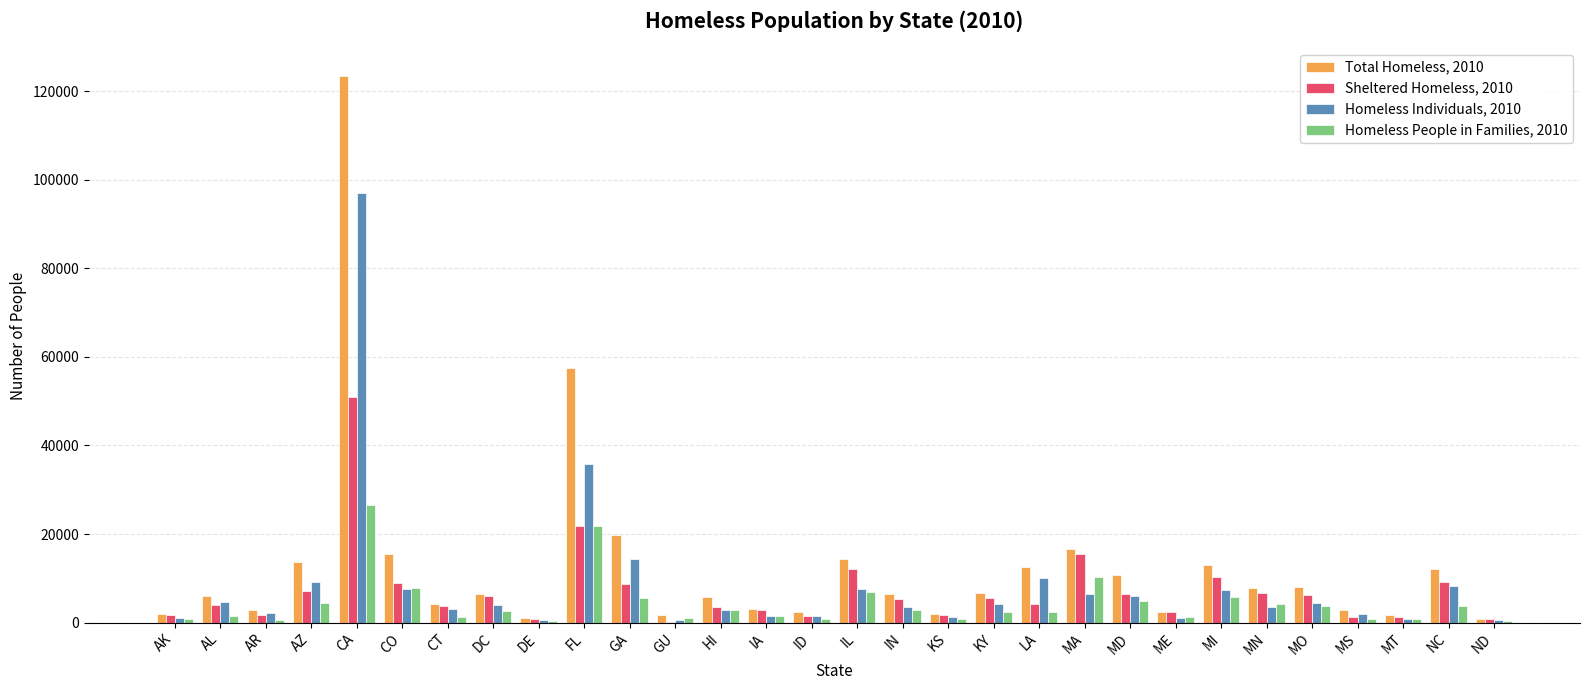

At which category is the sum across all series the highest?

CA